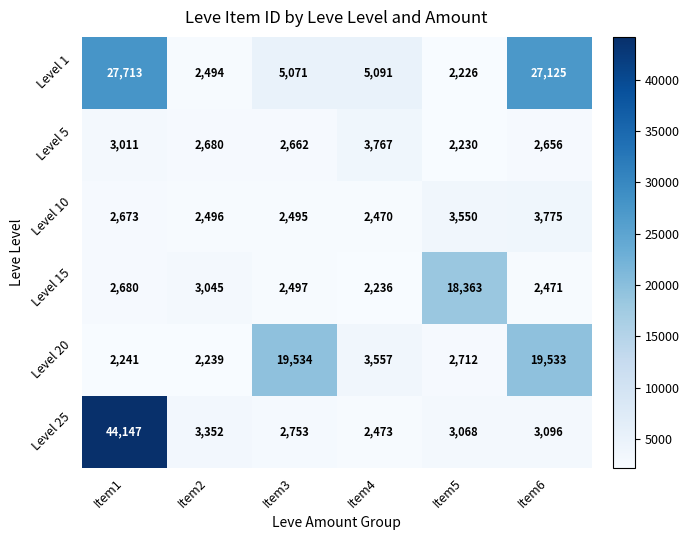

How many data points does each series have?

6